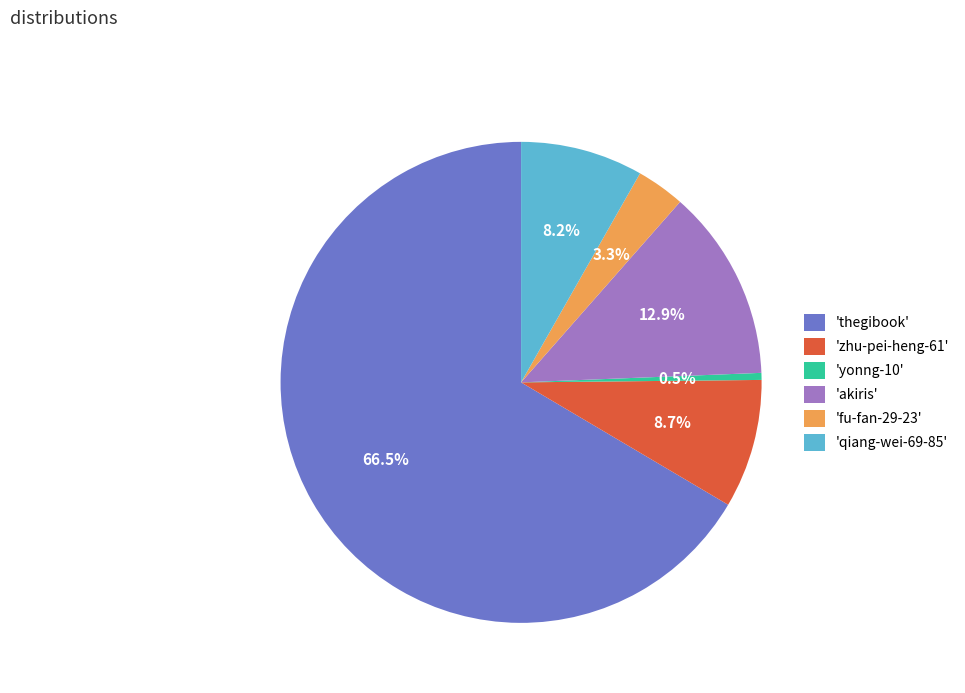

Which category has the smallest portion of the pie?

'yonng-10'